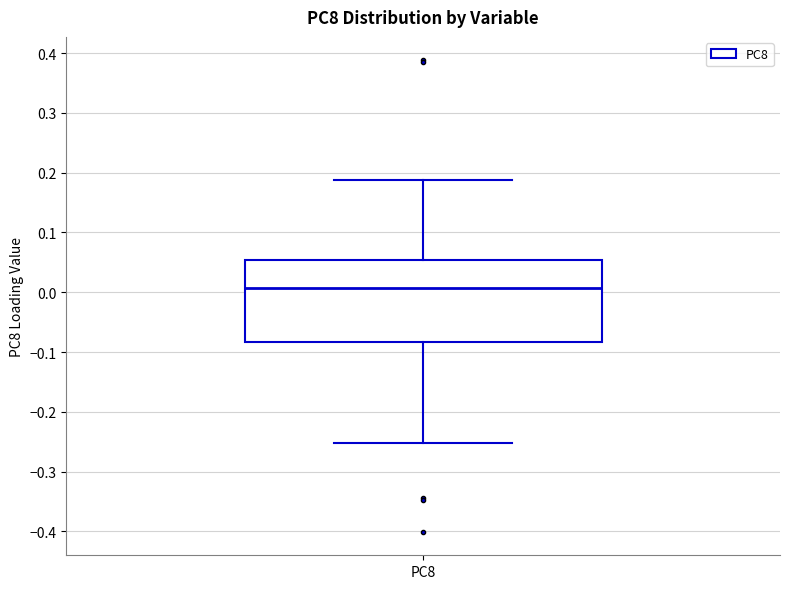

Read this box plot against the y-axis: the position of the median line, the range covered by the box, and the ends of both whiskers. The values are not printed on the chart, so give them approximately, as read against the axis.

median 0.01, box -0.08 to 0.05, whiskers -0.25 to 0.19